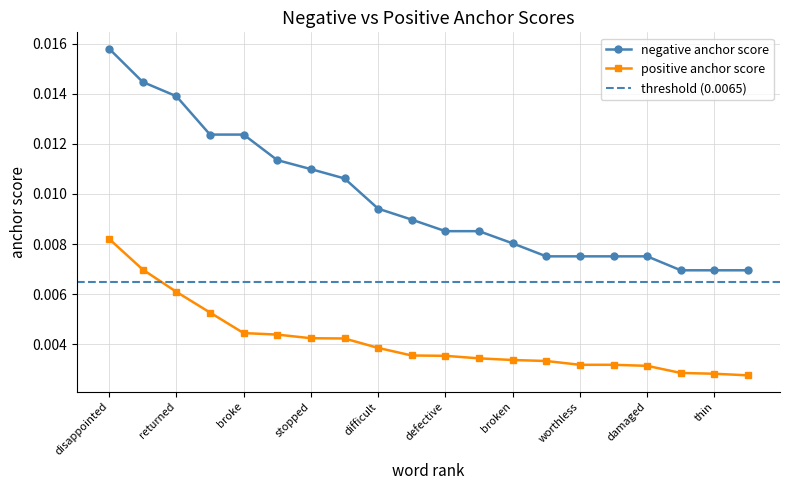

True or false: positive anchor score and negative anchor score cross at least once.

False